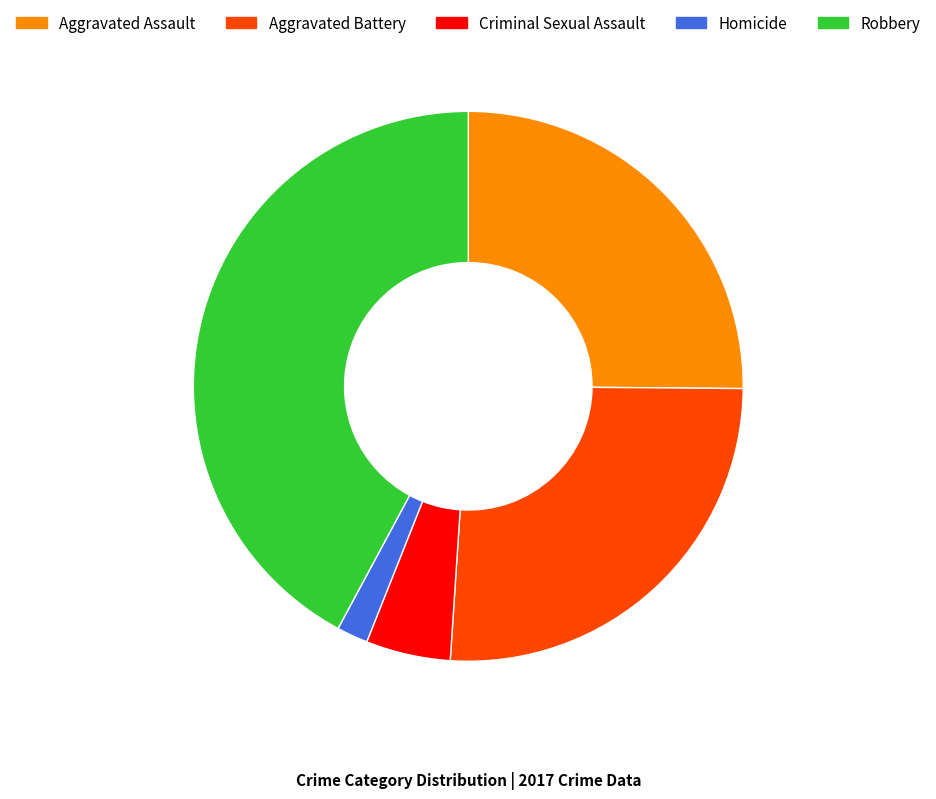

Does Aggravated Battery account for over 50% of the chart?

No